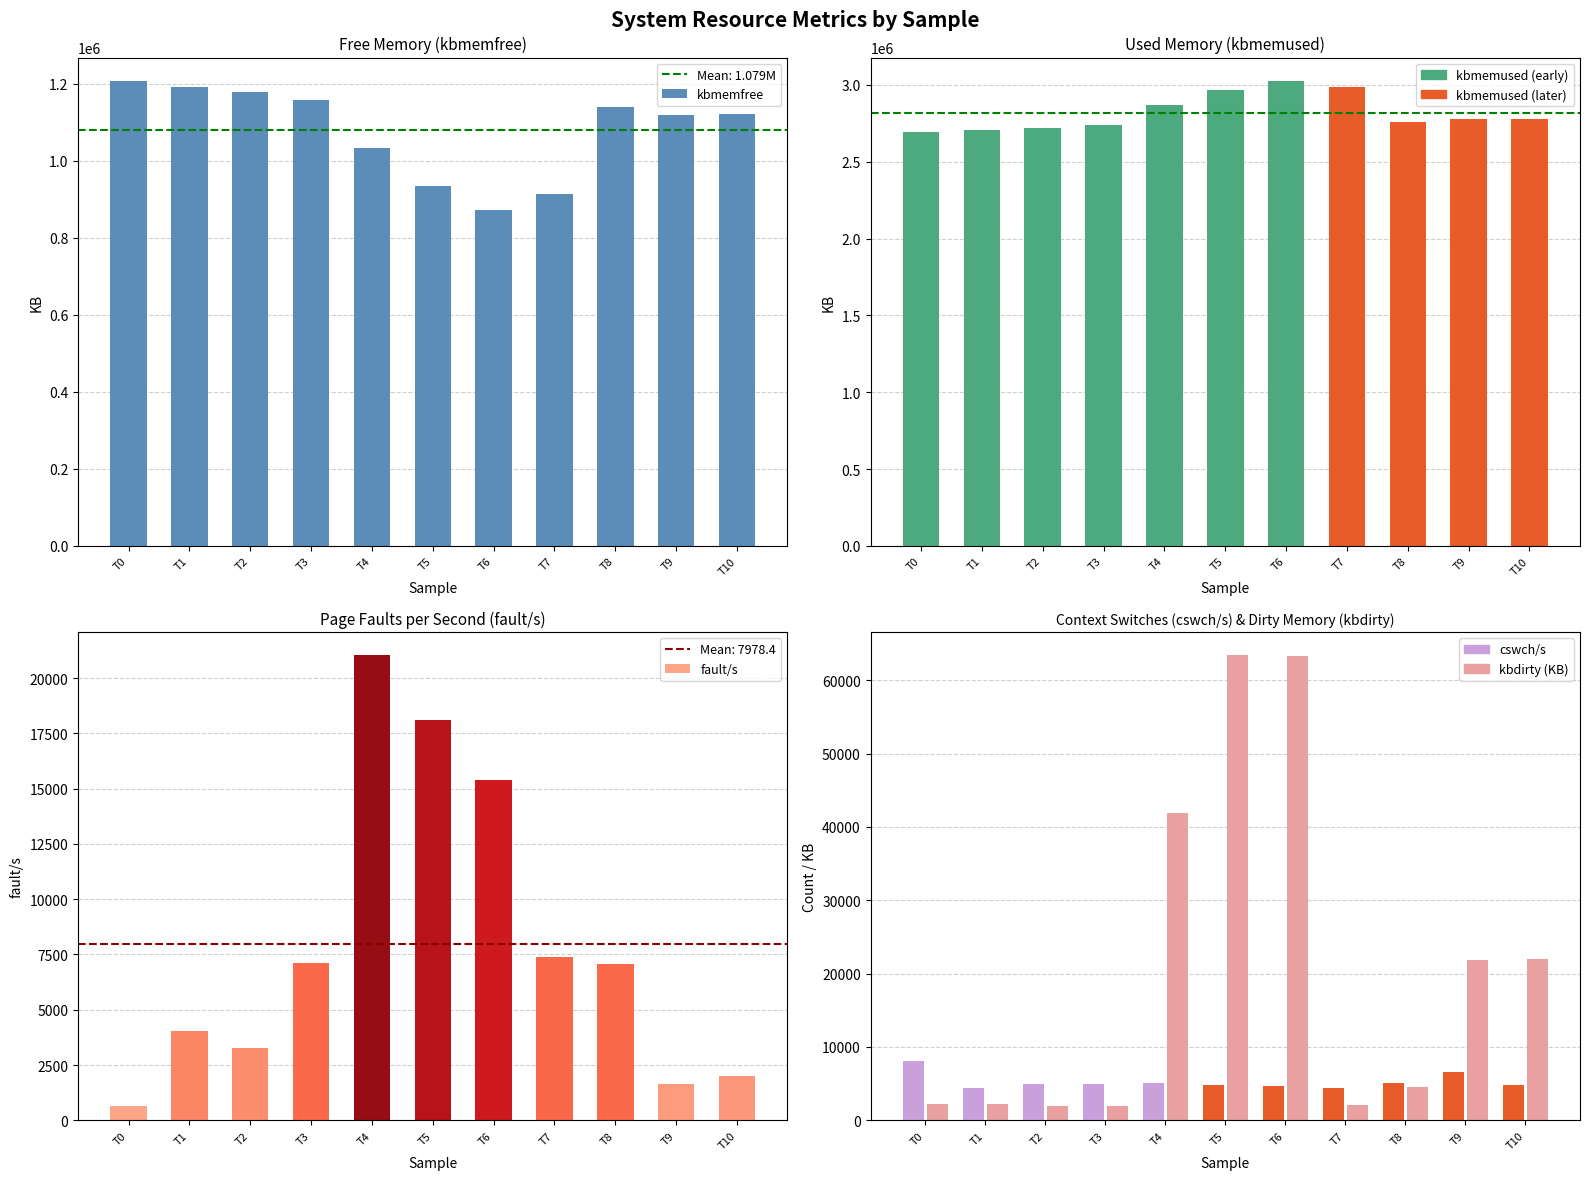

What is the difference between the maximum and minimum values in the kbdirty (KB) series?

61504